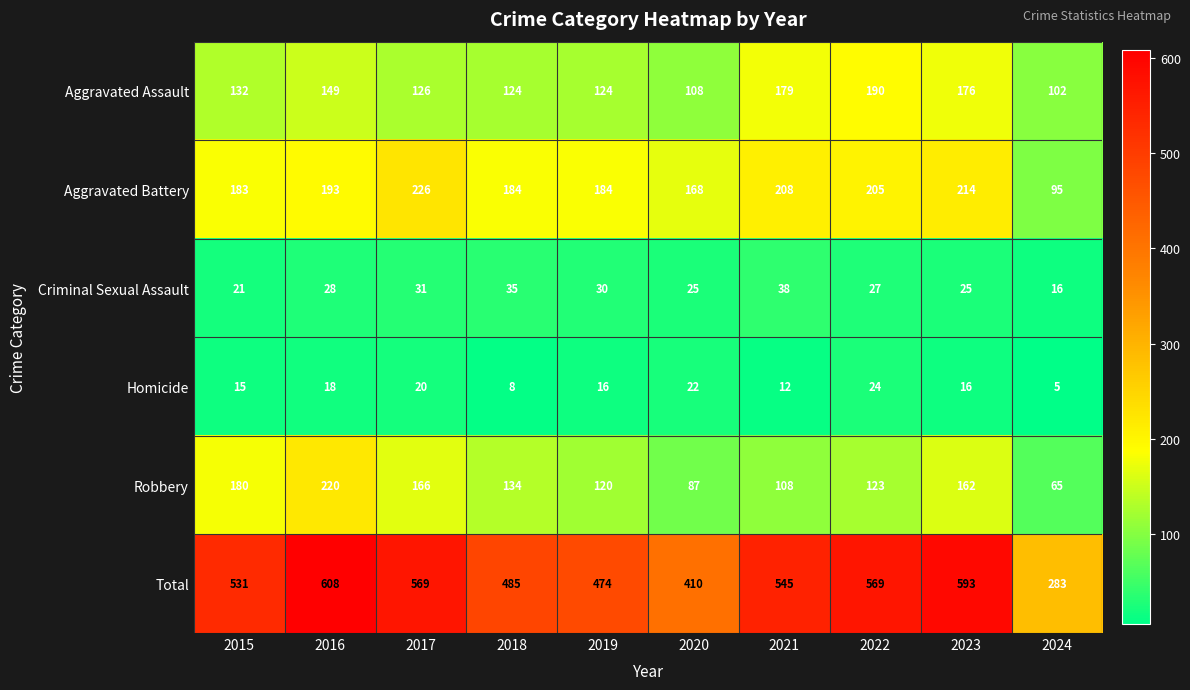

Is it true that Aggravated Battery equals 184 at 2018?

True